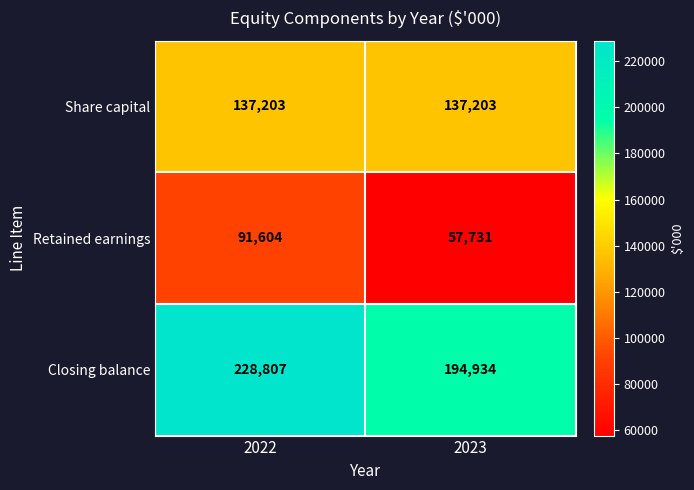

At which category is the sum across all series the highest?

2022